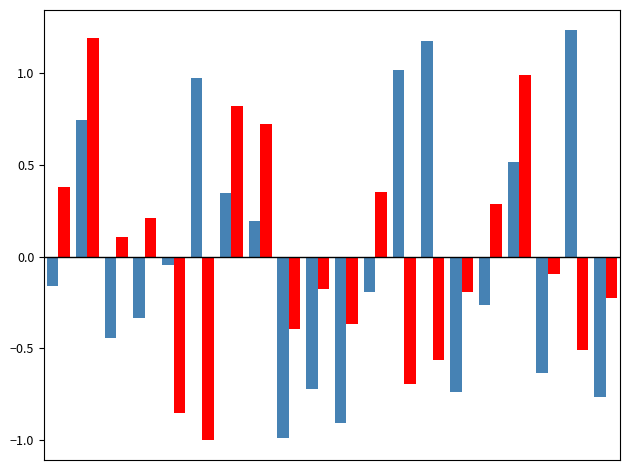

How many data points does each series have?

20